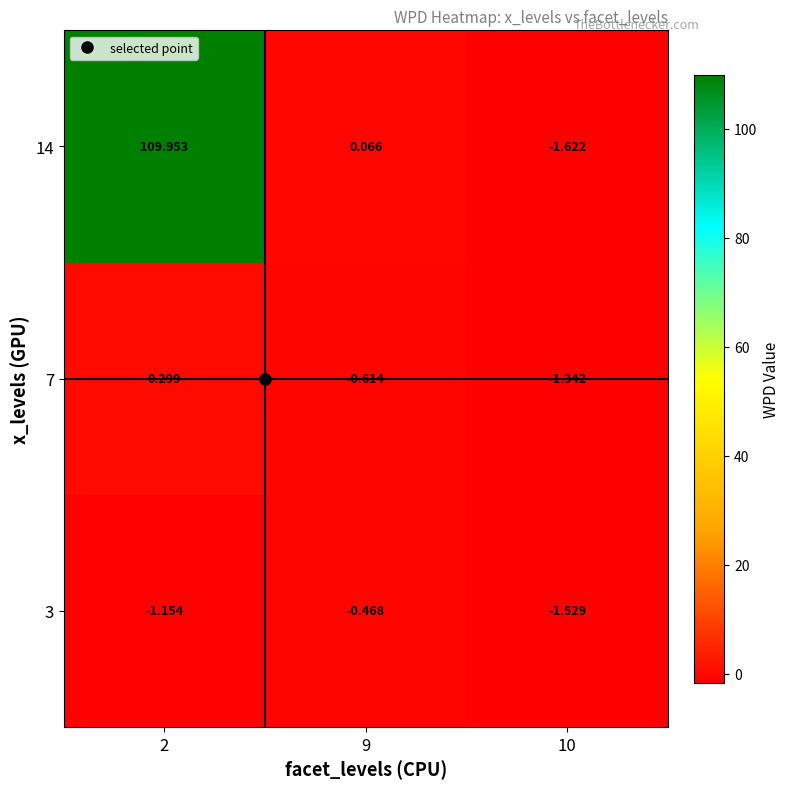

Which series changed the most between 2 and 10?

14